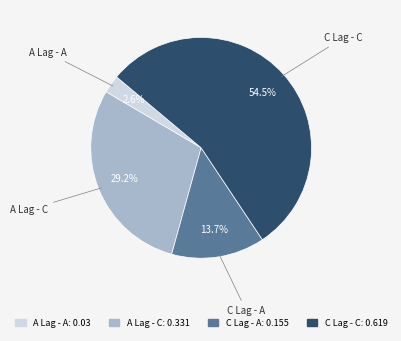

True or false: A Lag - A accounts for 9% of the total.

False